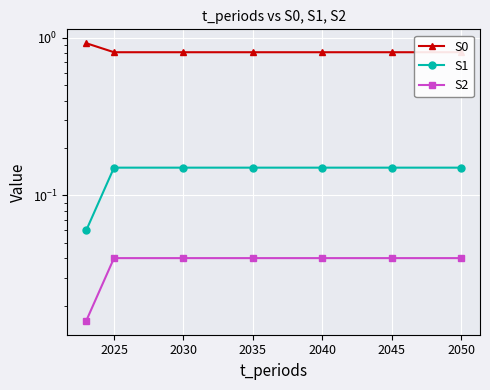

The value of S2 at 2030 is 0.0. True or false?

False